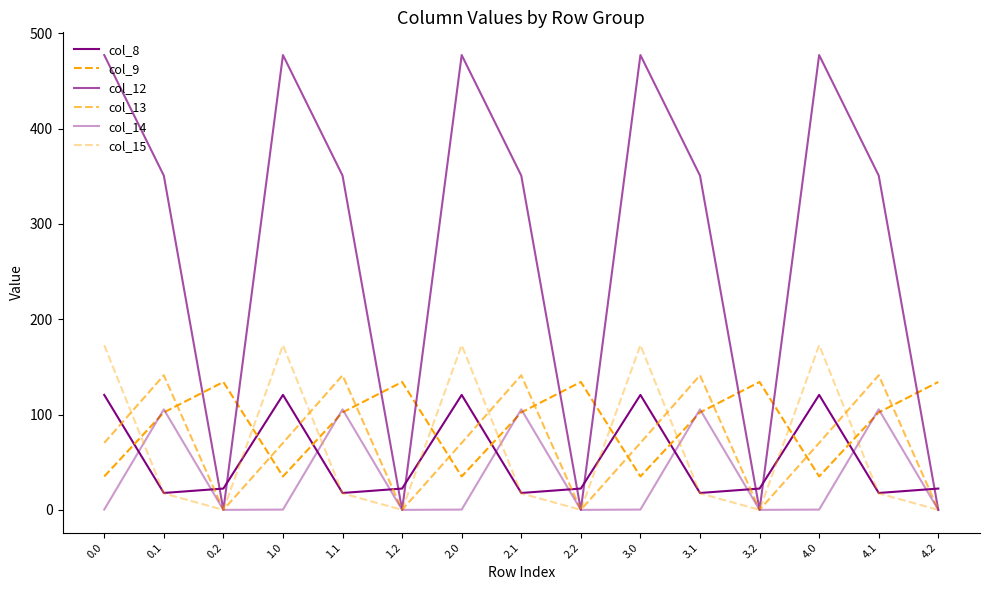

What is the sum of the col_13 values at 4.1 and 3.1?

282.4